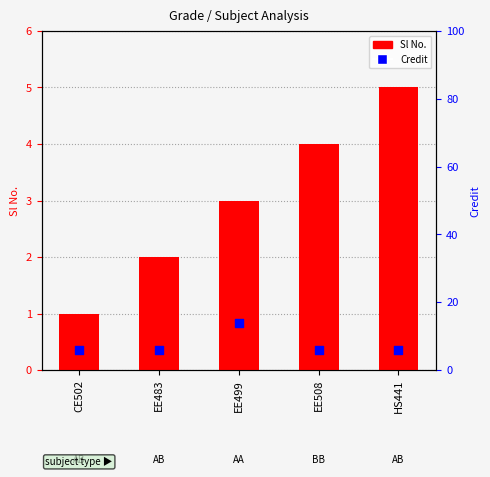

Which series contains the highest Y value?

Credit